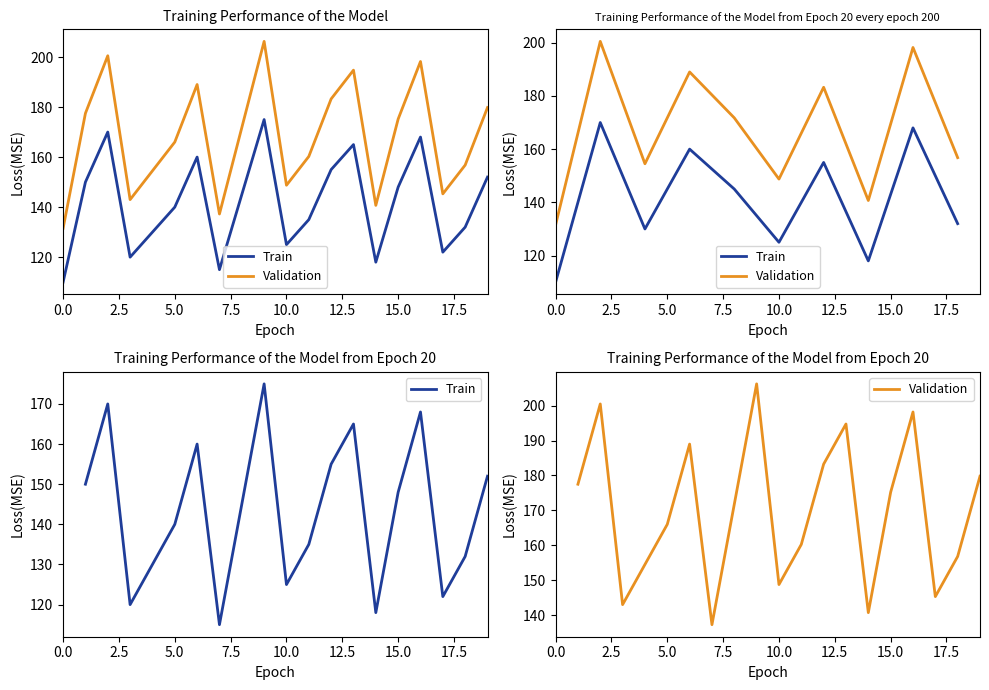

True or false: Validation and Train intersect in this chart.

False